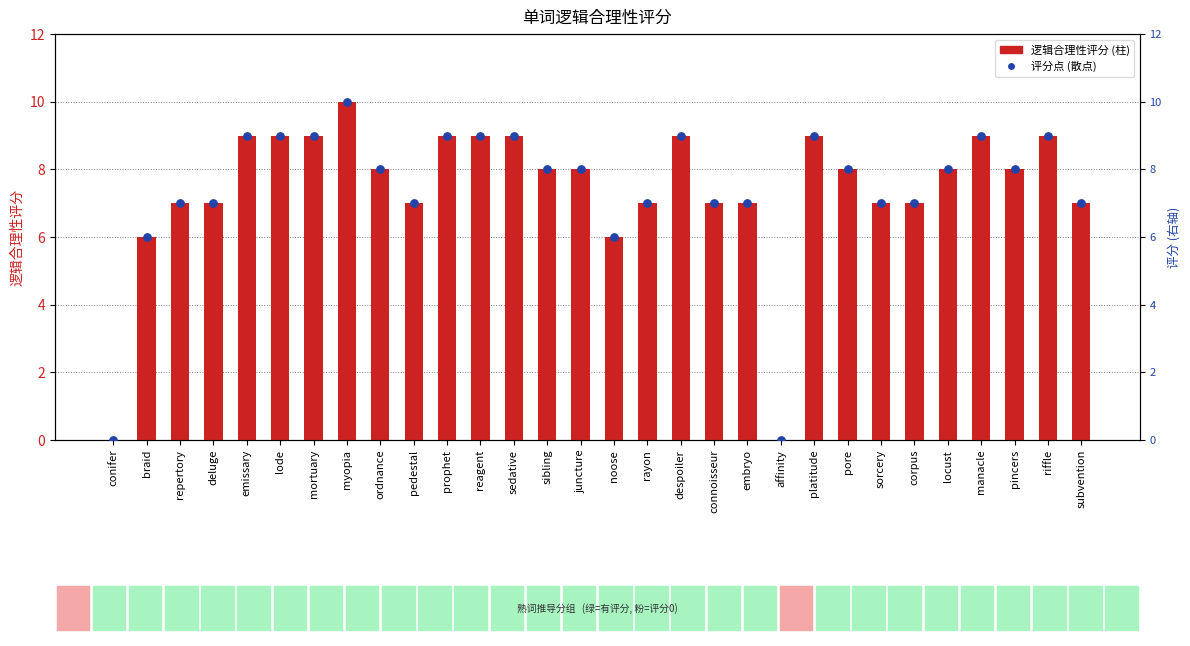

What is the total value across all series at braid?

12